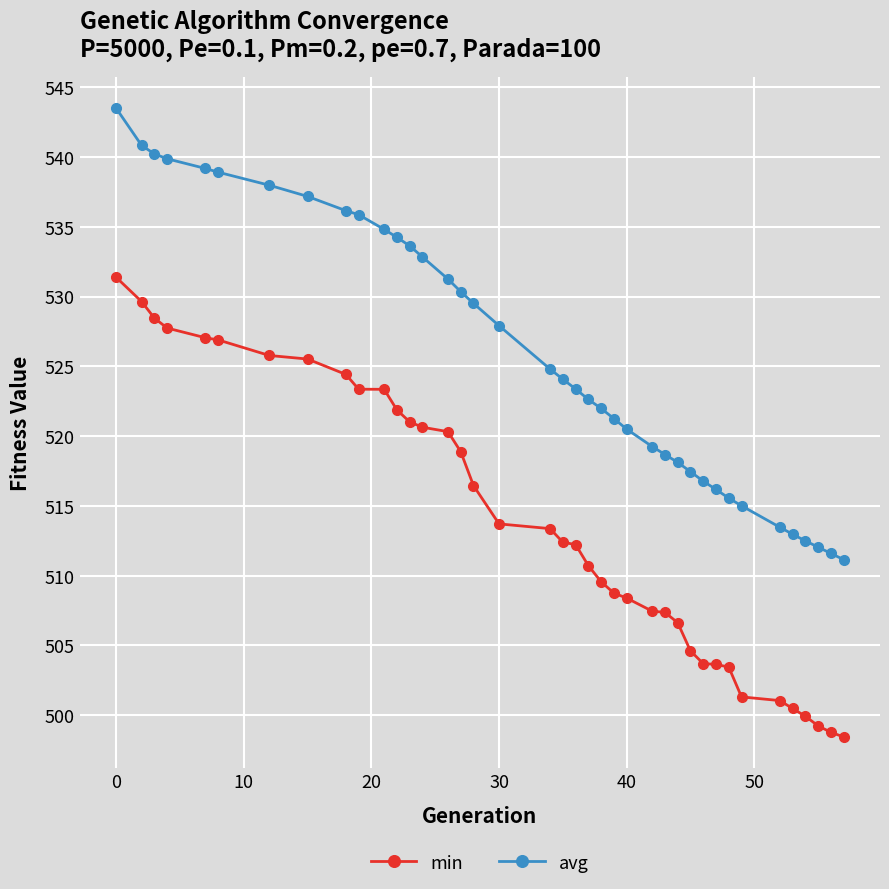

What is the maximum value shown in the chart?

543.5